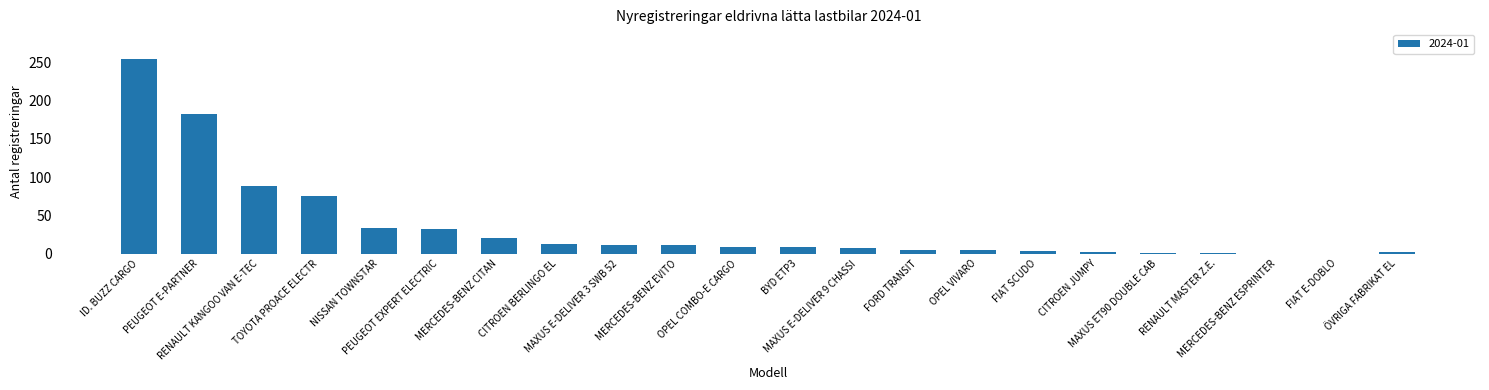

What is the sum of all values?

763